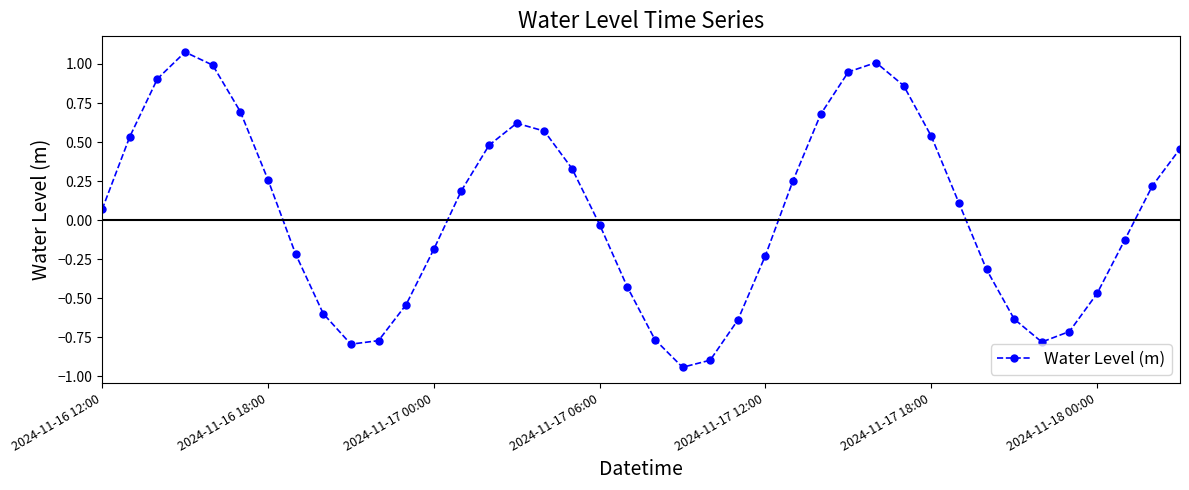

How many interior local peaks (higher than both neighbors) does the data have?

3